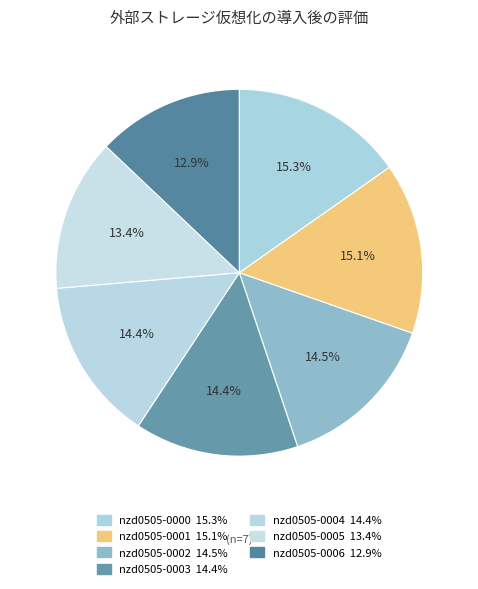

What portion of the pie excludes nzd0505-0003?

85.6%